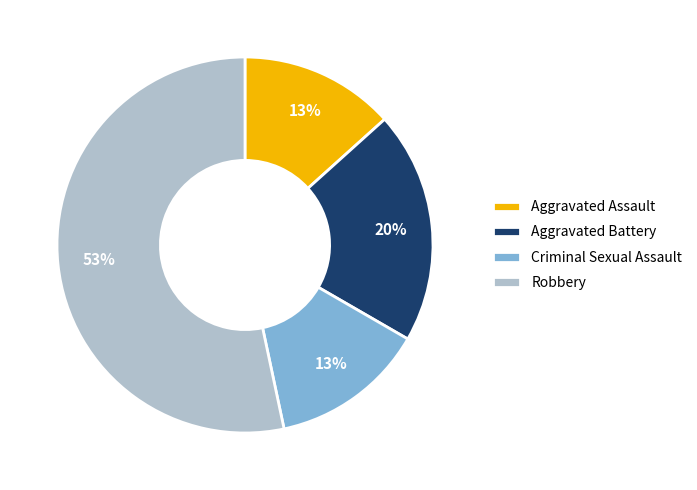

To the nearest percent, what is the difference between the largest and smallest slice percentages?

40%